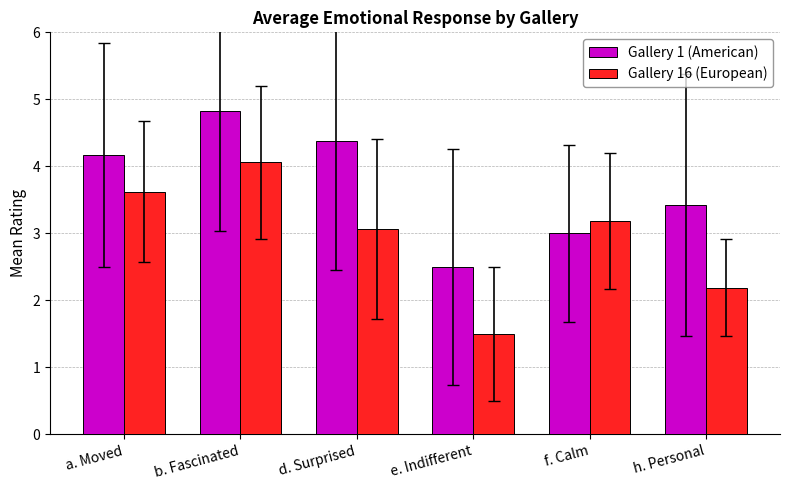

What is the label of the 6th bar from the left?

h. Personal